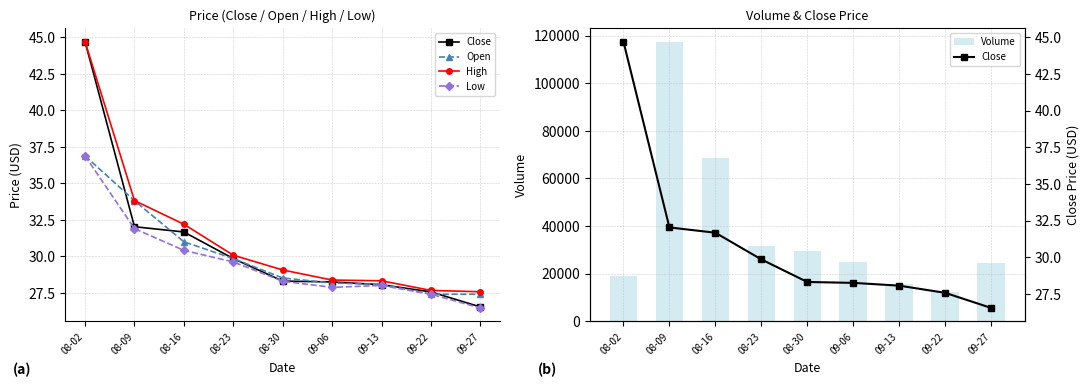

Reading left to right, list all the values displayed in this chart.

Close: 44.7	32.0	31.7	29.9	28.3	28.2	28.1	27.6	26.5
Open: 36.9	33.8	31.0	29.9	28.5	28.2	28.1	27.4	27.4
High: 44.7	33.8	32.2	30.1	29.1	28.4	28.3	27.7	27.6
Low: 36.9	31.9	30.4	29.6	28.3	27.9	28.0	27.4	26.5
Volume: 18850.0	117203.0	68676.0	31553.0	29726.0	24718.0	15656.0	12418.0	24629.0